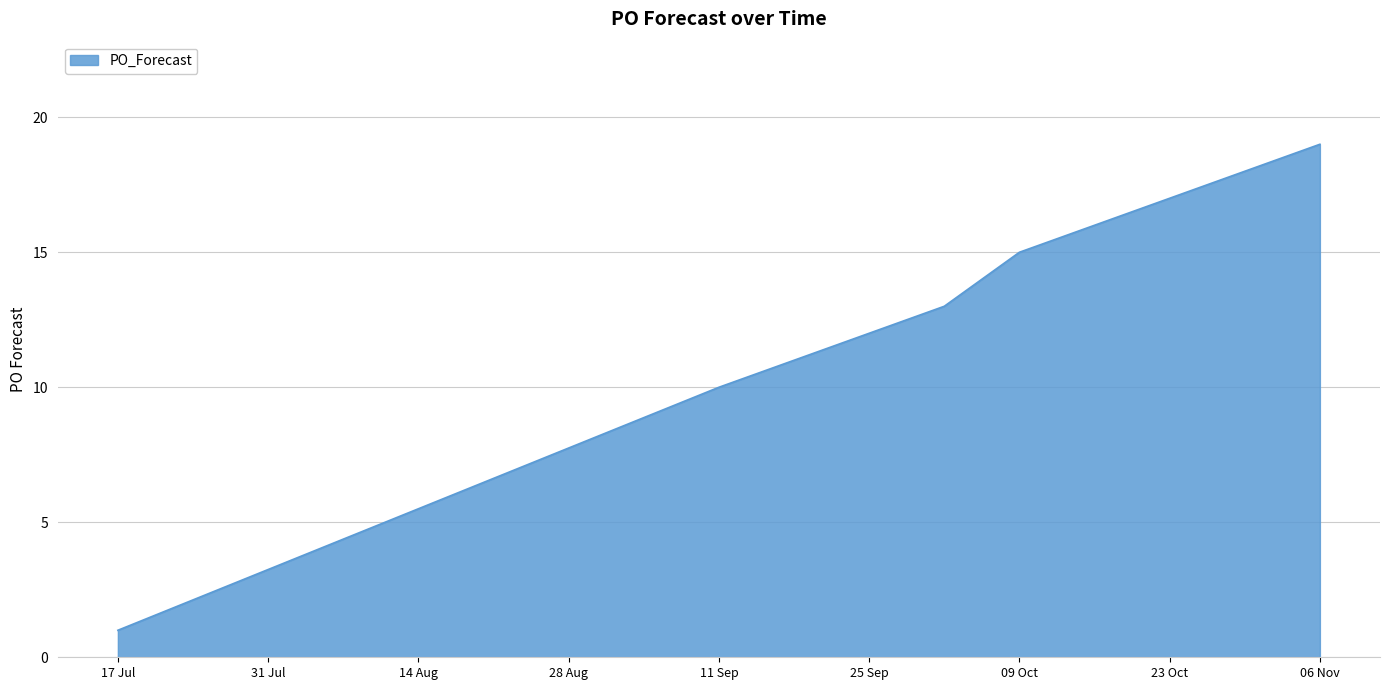

What is the greatest value displayed?

19